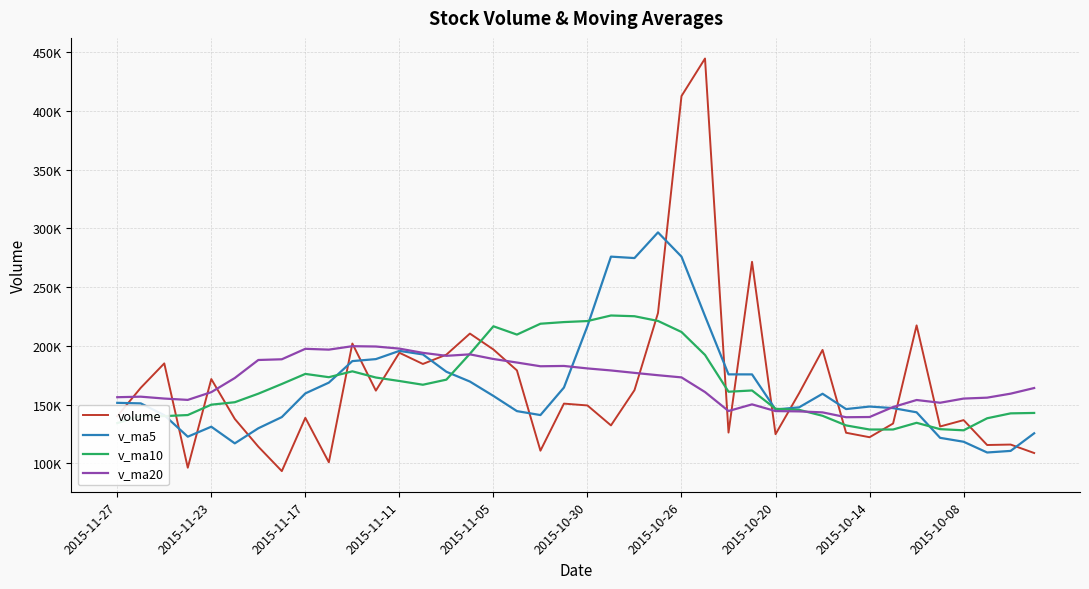

What is the minimum value for volume?

93442.8